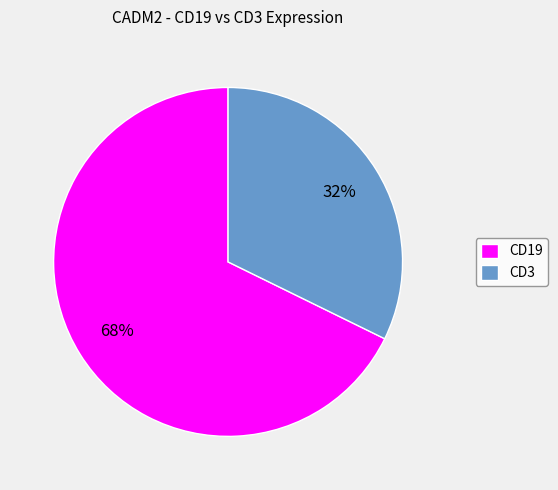

How many slices are in this pie chart?

2